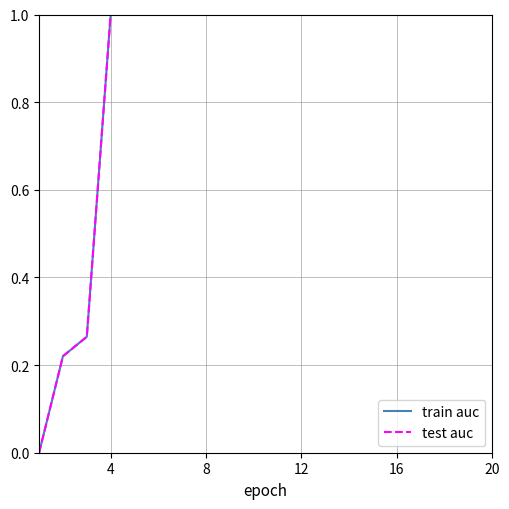

Is this an area chart (filled region under the line)?

No